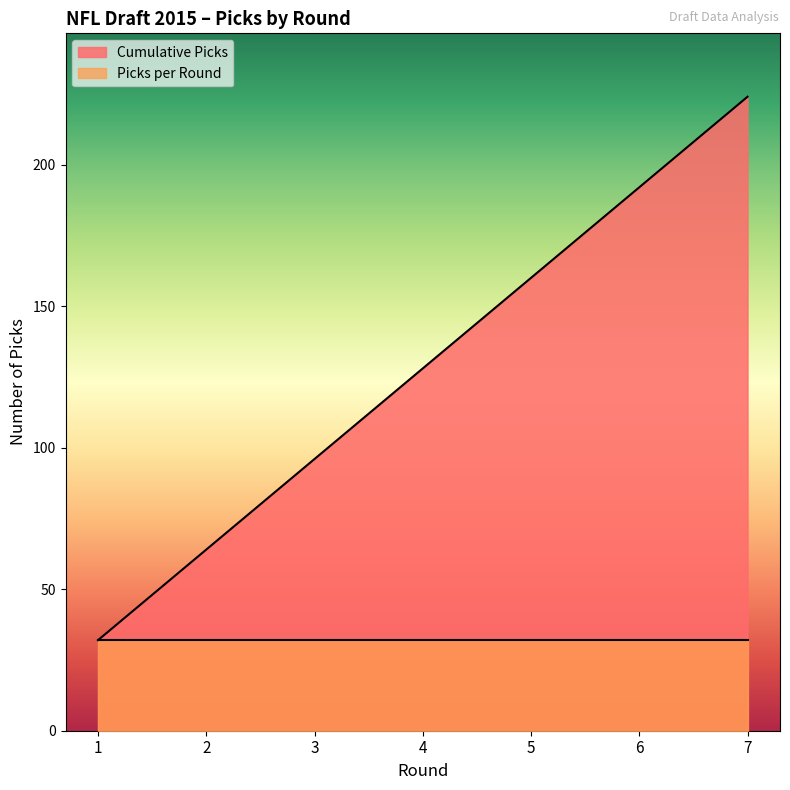

What is the value of the 2nd point from the left?

64